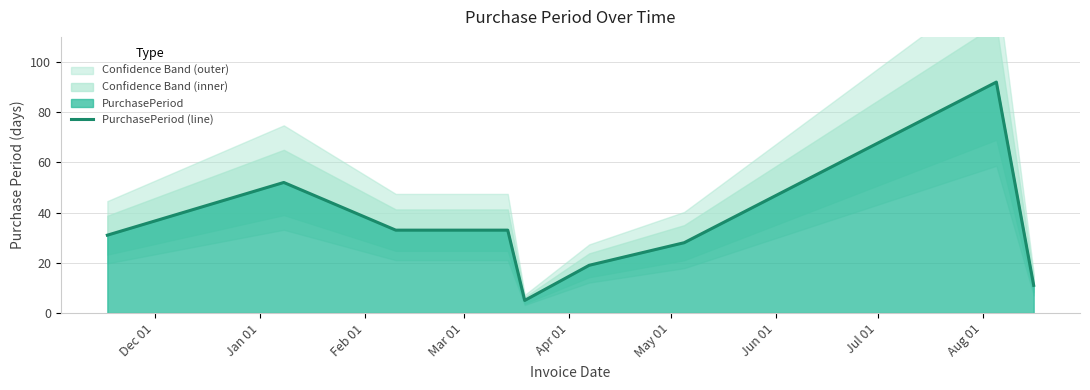

What is the difference between the values at Jan 01 and Dec 01?

21